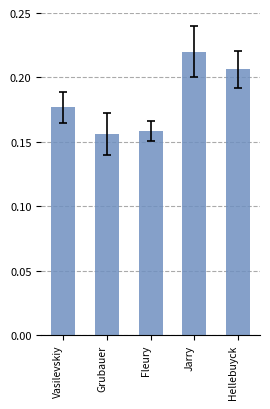

The chart shows a value of 0.3 at Jarry. True or false?

False